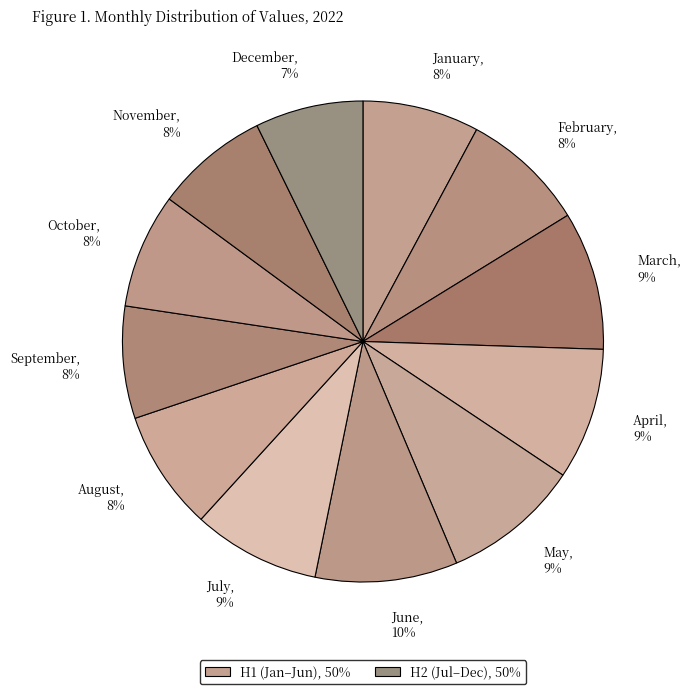

Is it true that April, 9% is 1% of the pie?

False